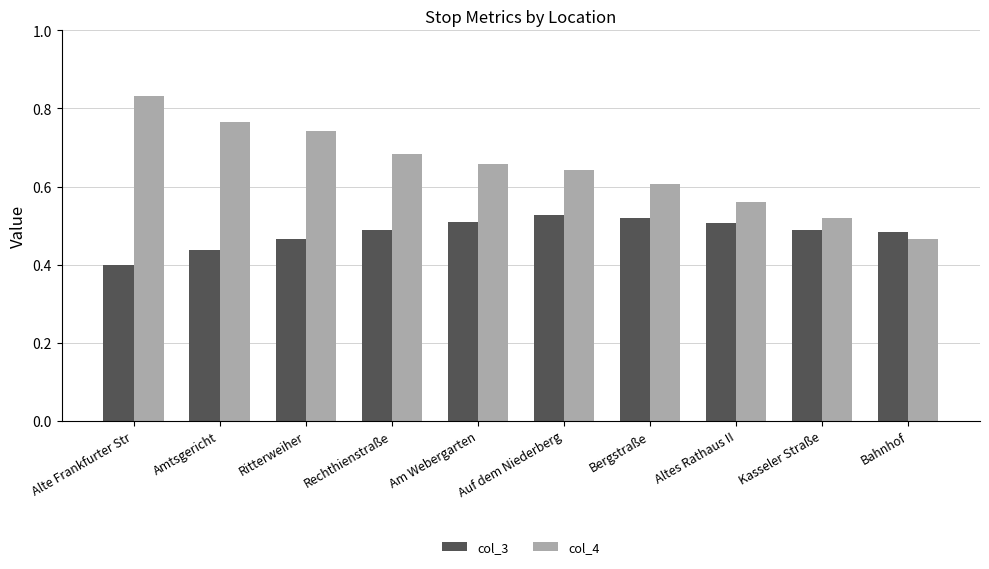

Are the bars grouped side by side (vs. stacked)?

Yes